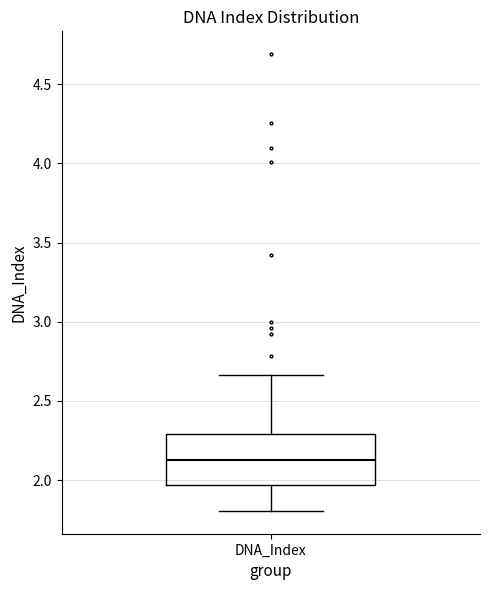

Read this box plot against the y-axis: the position of the median line, the range covered by the box, and the ends of both whiskers. The values are not printed on the chart, so give them approximately, as read against the axis.

median 2.15, box 1.95 to 2.30, whiskers 1.80 to 2.65